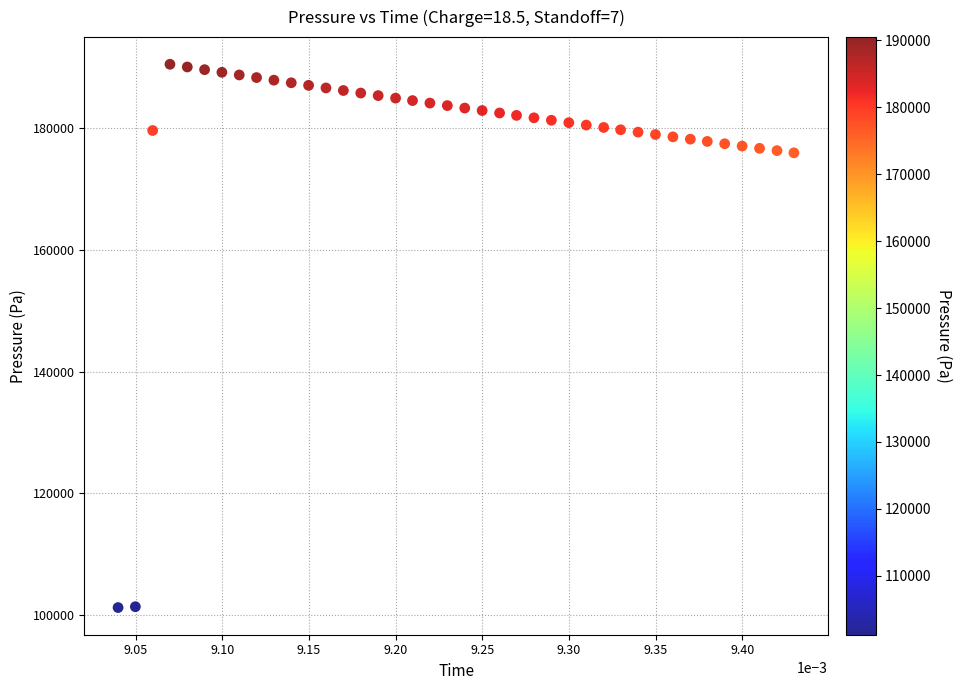

What is the range of Y values (max minus min)?

89304.3